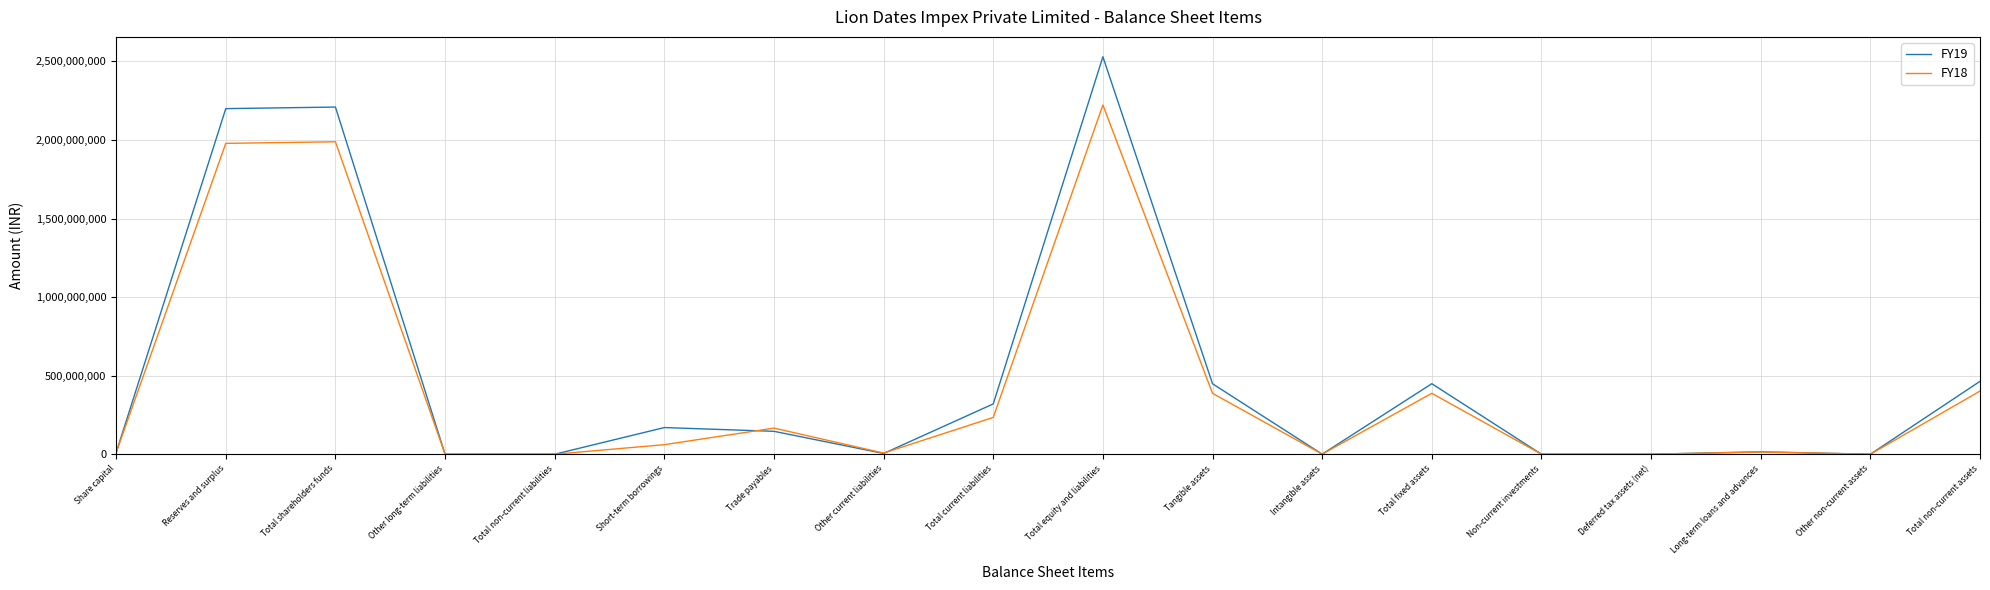

What is the difference between the FY19 values at Total shareholders funds and Long-term loans and advances?

2194127993